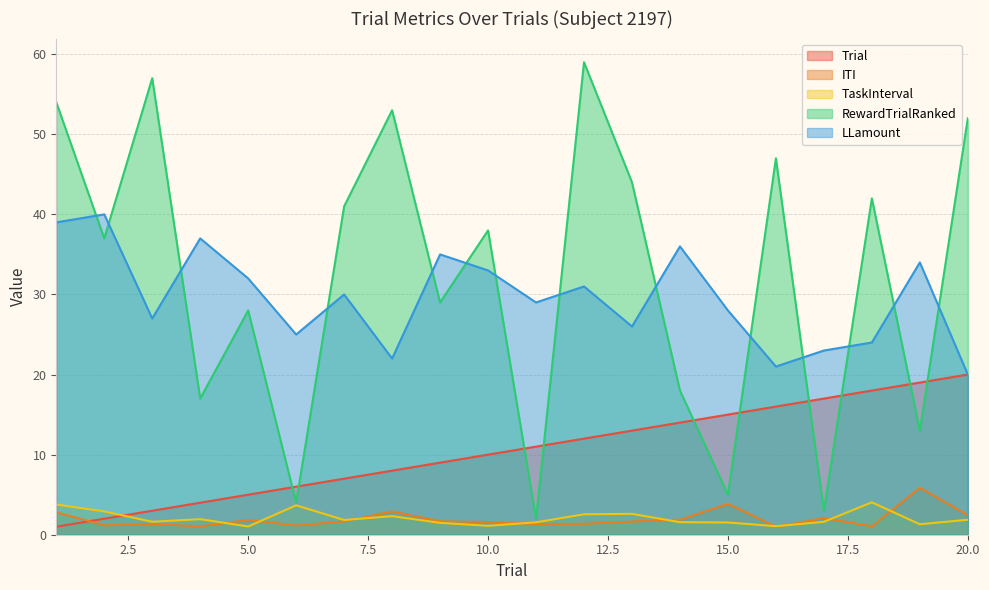

What is the average value of the TaskInterval series?

2.1